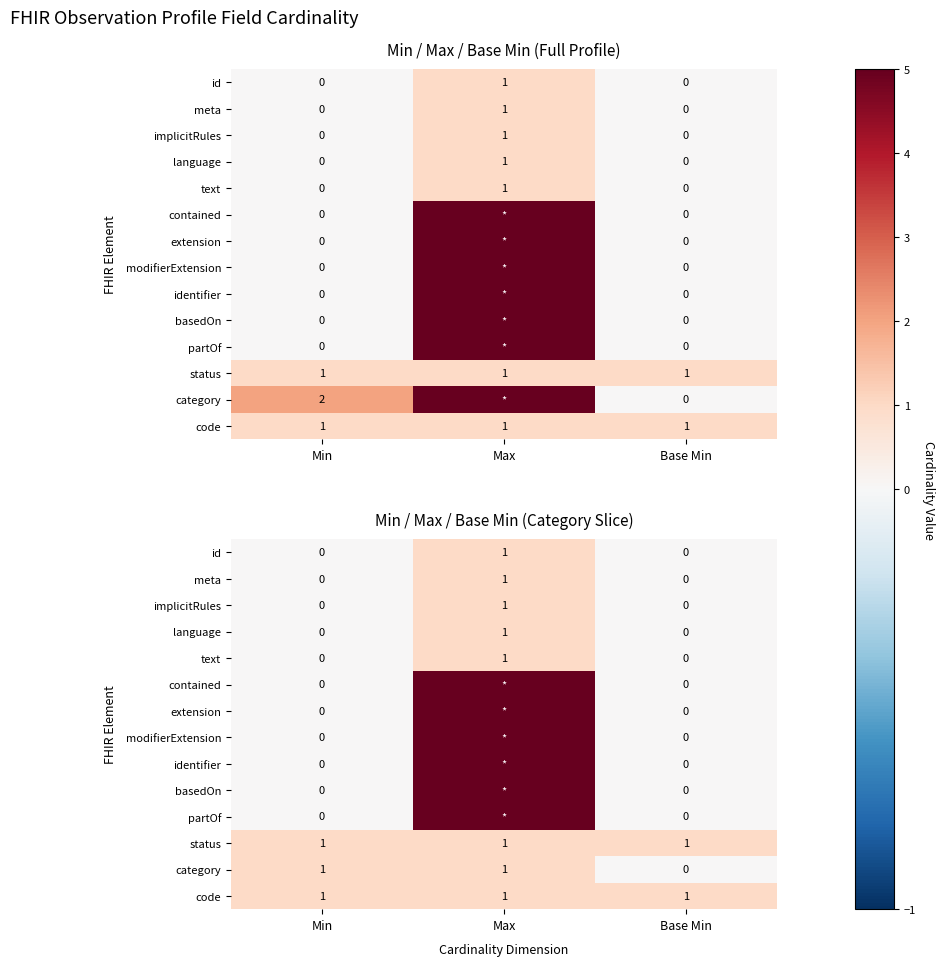

What is the total value across all series at Base Min?

2